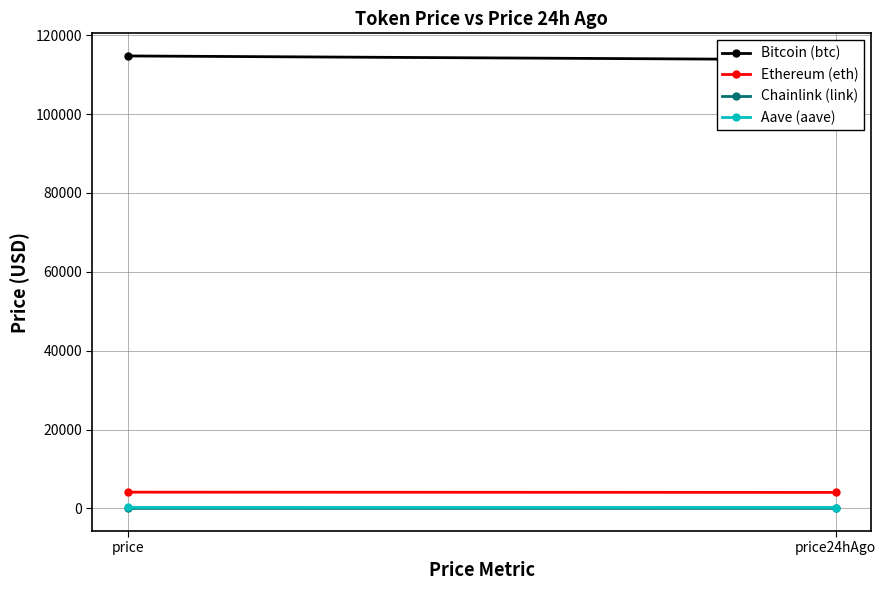

List the series in order of their peak value, highest first.

Bitcoin (btc), Ethereum (eth), Aave (aave), Chainlink (link)